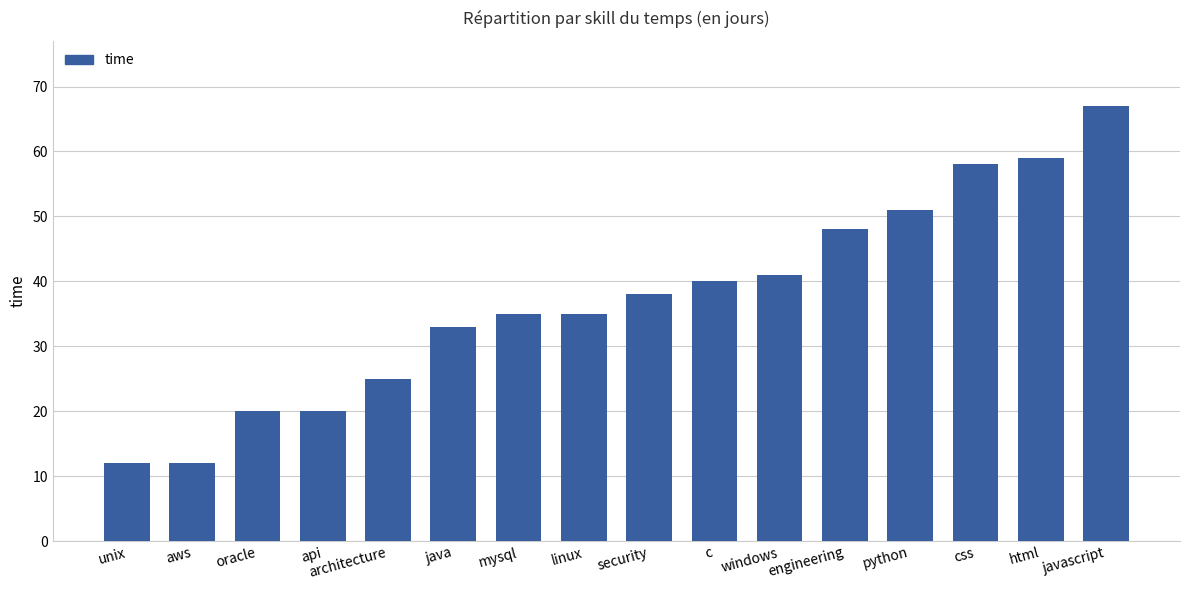

What is the difference between the maximum and minimum values?

55